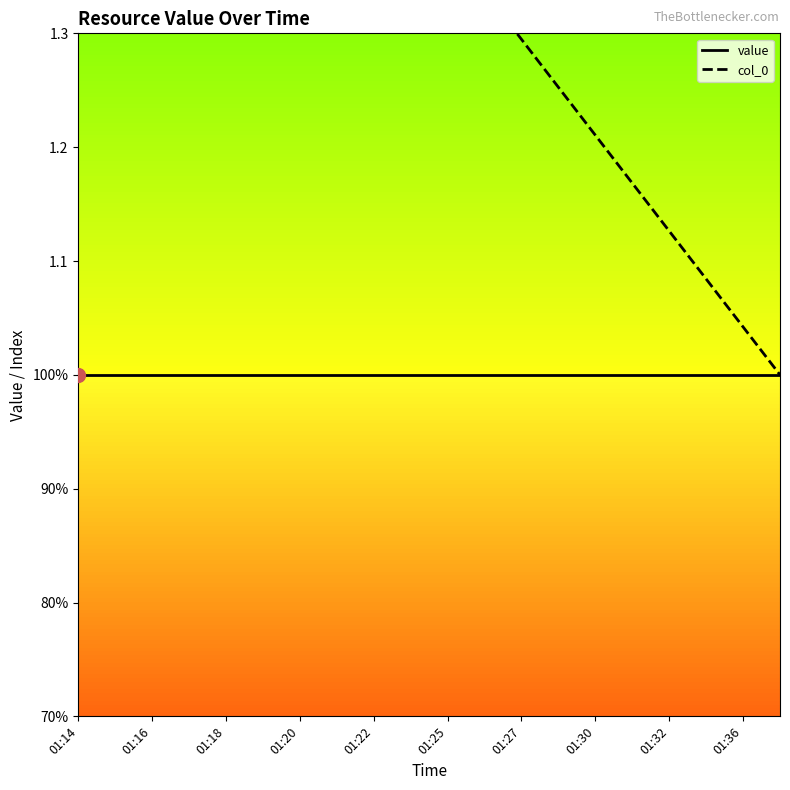

How many lines are shown in the chart?

2